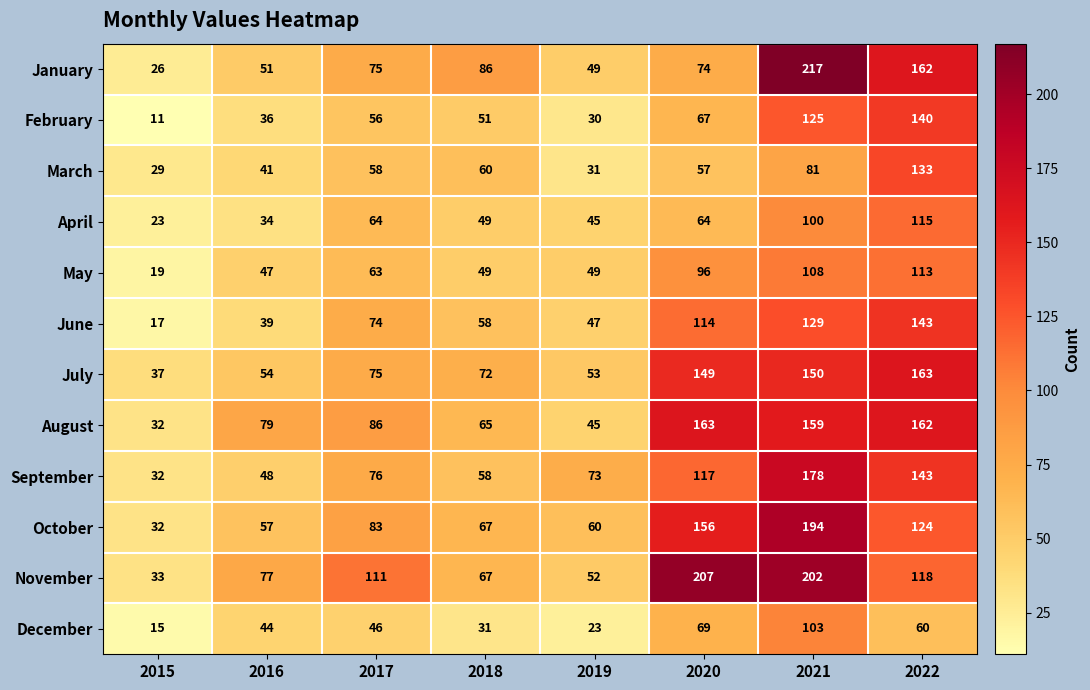

How many categories are shown in the chart?

8